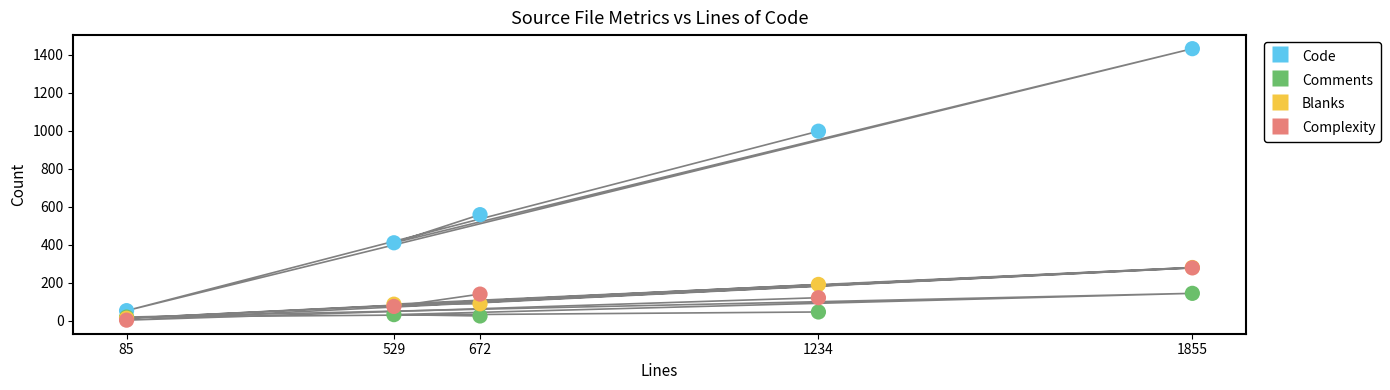

What are all the series names shown in the legend?

Code, Comments, Blanks, Complexity